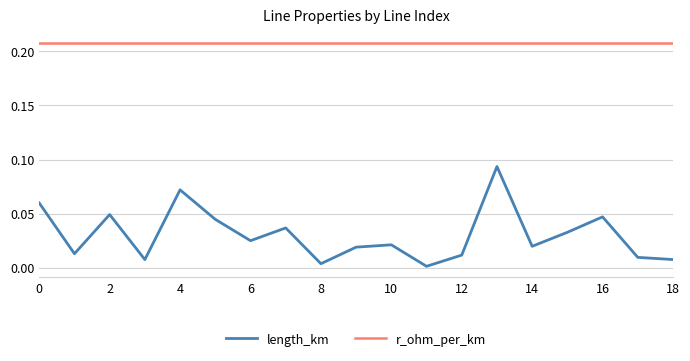

Rank the series by their maximum value, from lowest to highest.

length_km, r_ohm_per_km